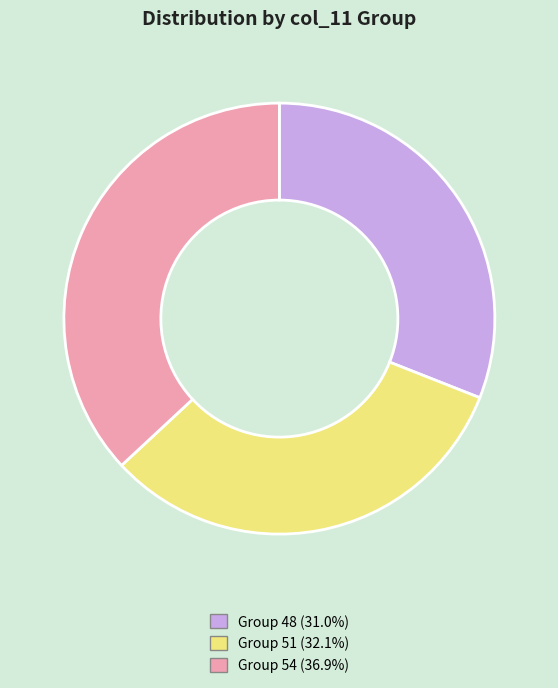

Count the number of slices in the pie.

3